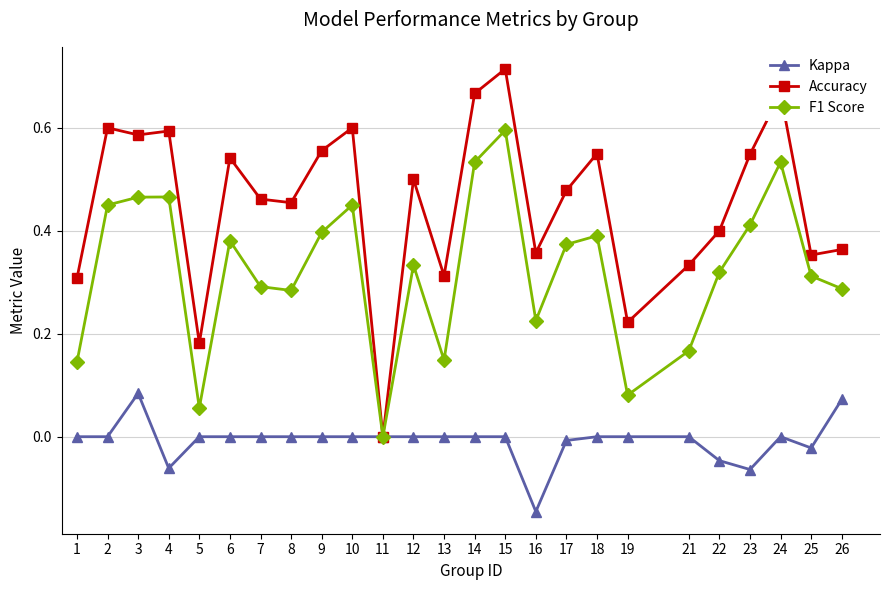

Is this an area chart (filled region under the line)?

No